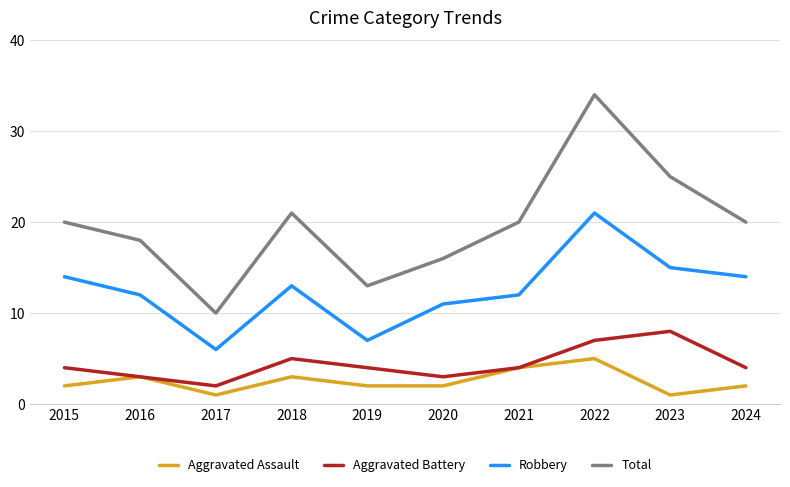

What value does the Aggravated Battery series have at 2015?

4